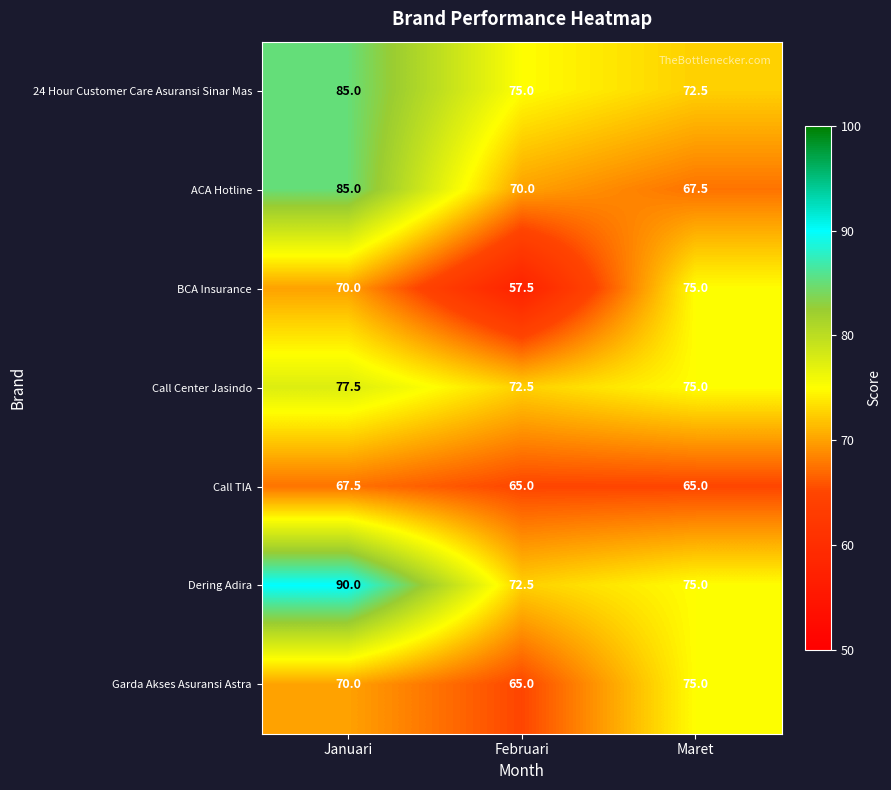

At which label is ACA Hotline closest to 76?

Februari